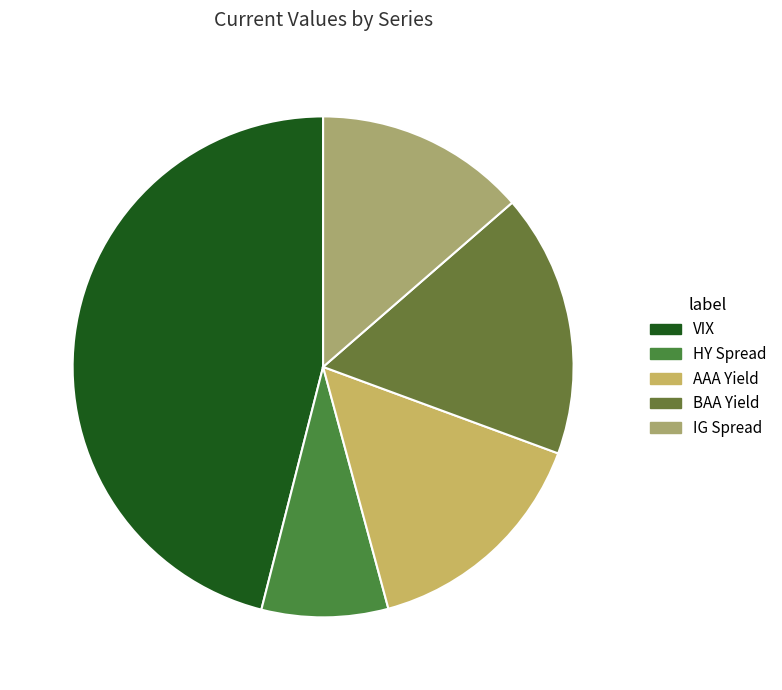

What is the ratio of the value at AAA Yield to the value at IG Spread?

1.1